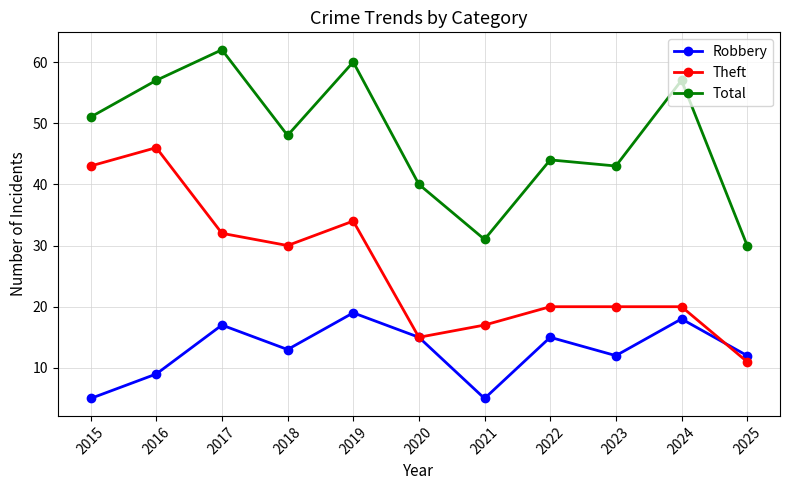

Between 2015 and 2021, which series saw the biggest shift?

Theft